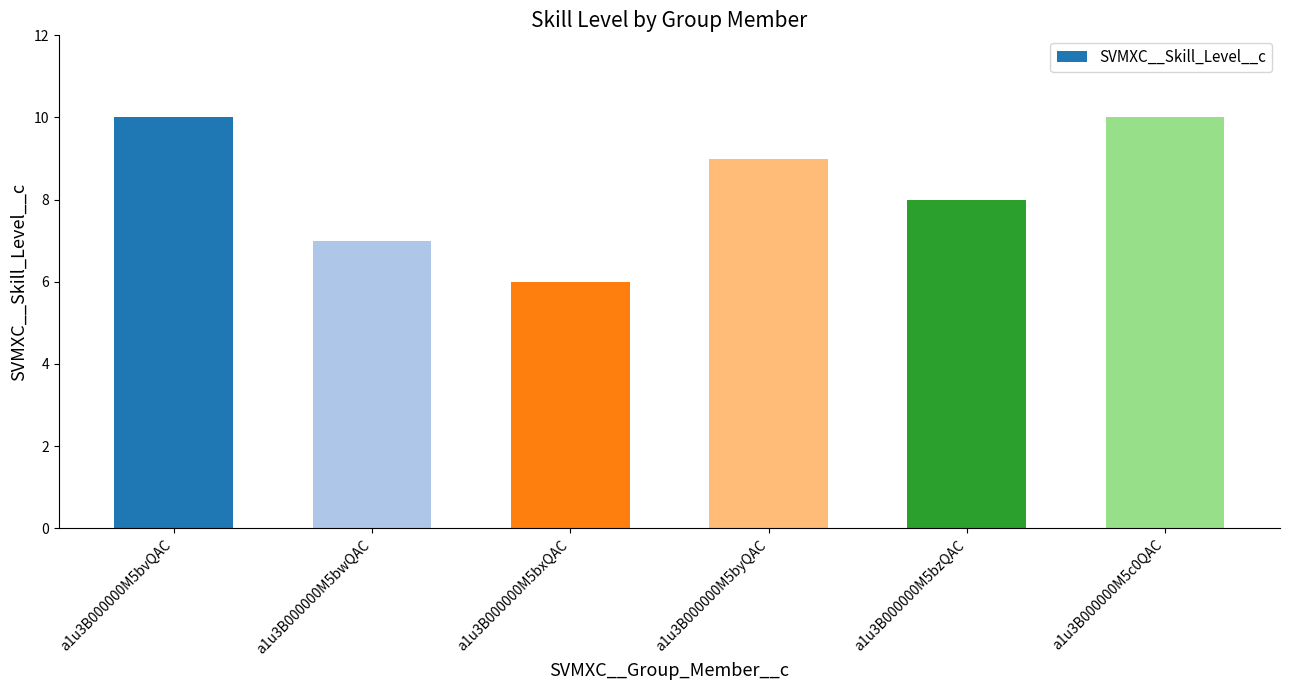

What is the greatest value displayed?

10